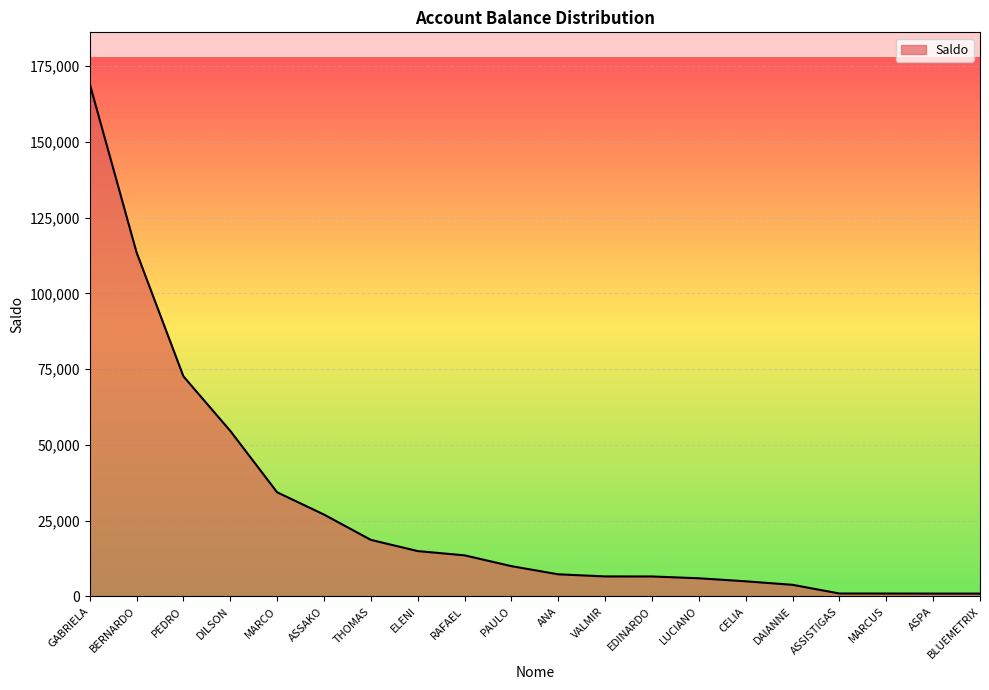

Does the chart have visible grid lines?

Yes